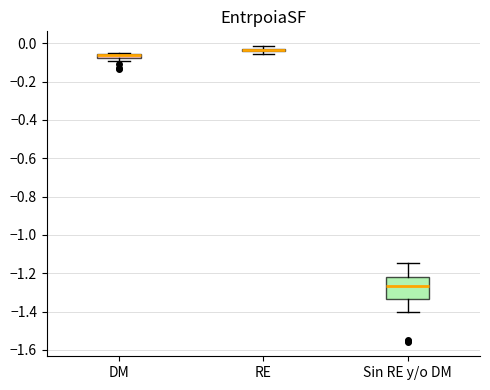

Where is the upper edge of the box for DM on the y-axis? The values are not printed on the chart, so give them approximately, as read against the axis.

-0.06